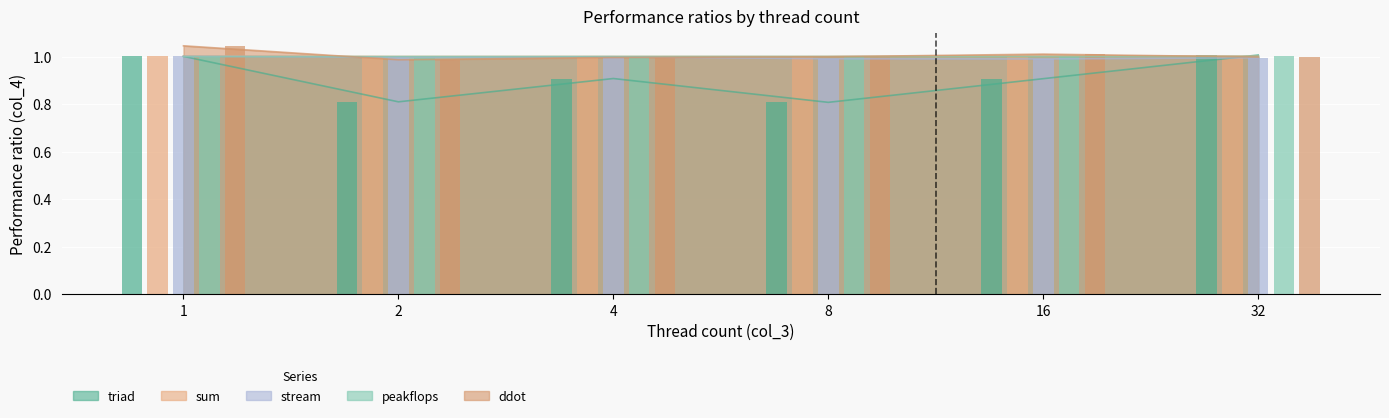

What is the minimum value shown in the chart?

0.8